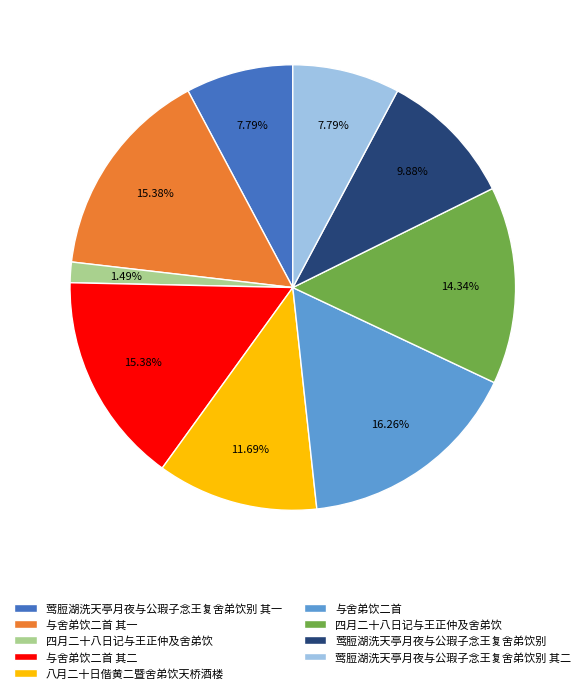

Is there any slice that represents more than half of the pie?

No